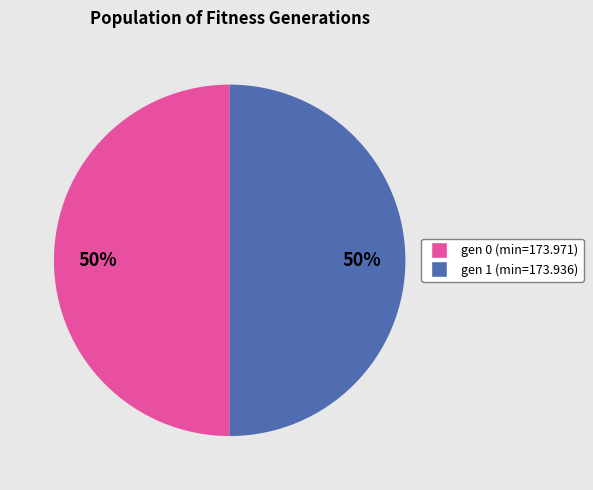

The gen 0 (min=173.971) slice represents 43% of the pie. True or false?

False